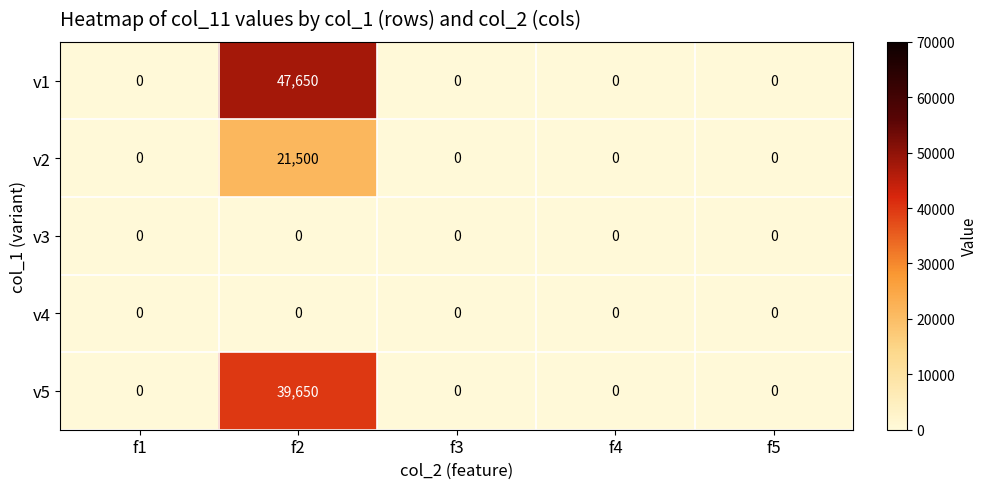

What is the maximum value shown in the chart?

47650